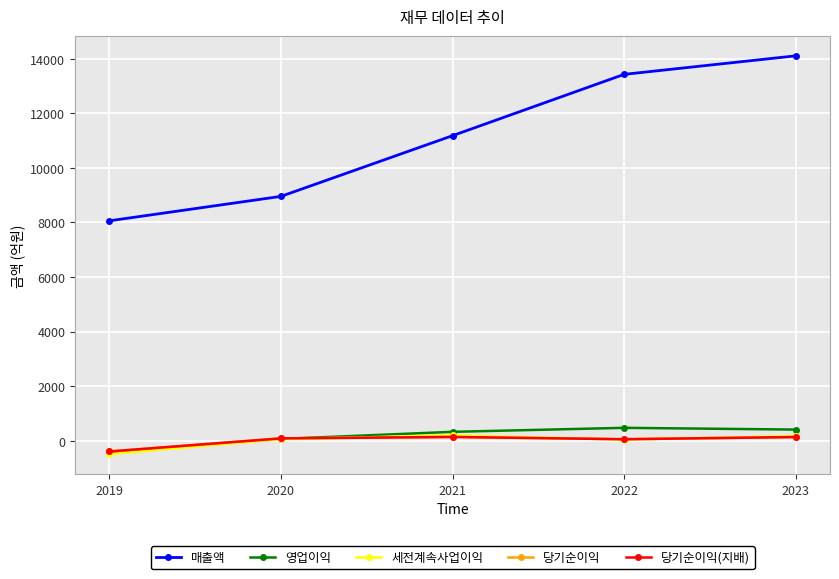

Does the chart have visible grid lines?

Yes